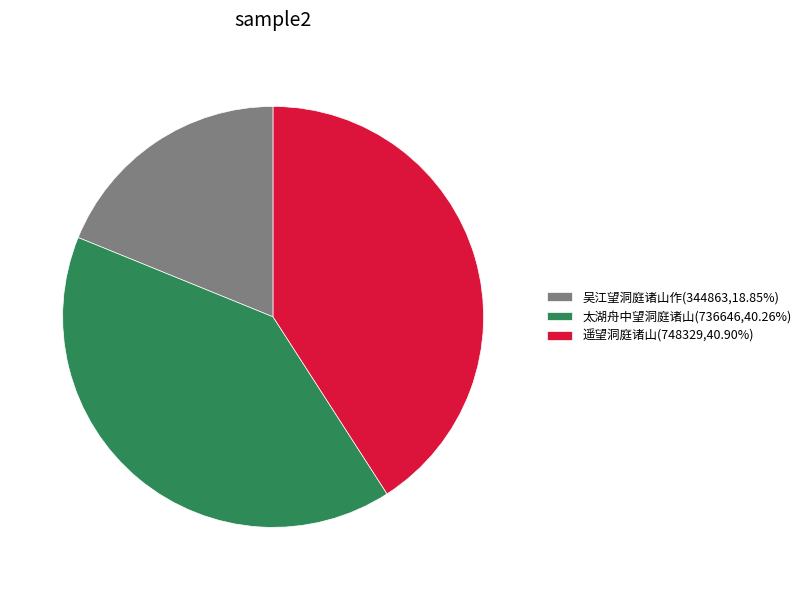

Combined, do 吴江望洞庭诸山作 and 太湖舟中望洞庭诸山 account for over 50%?

Yes